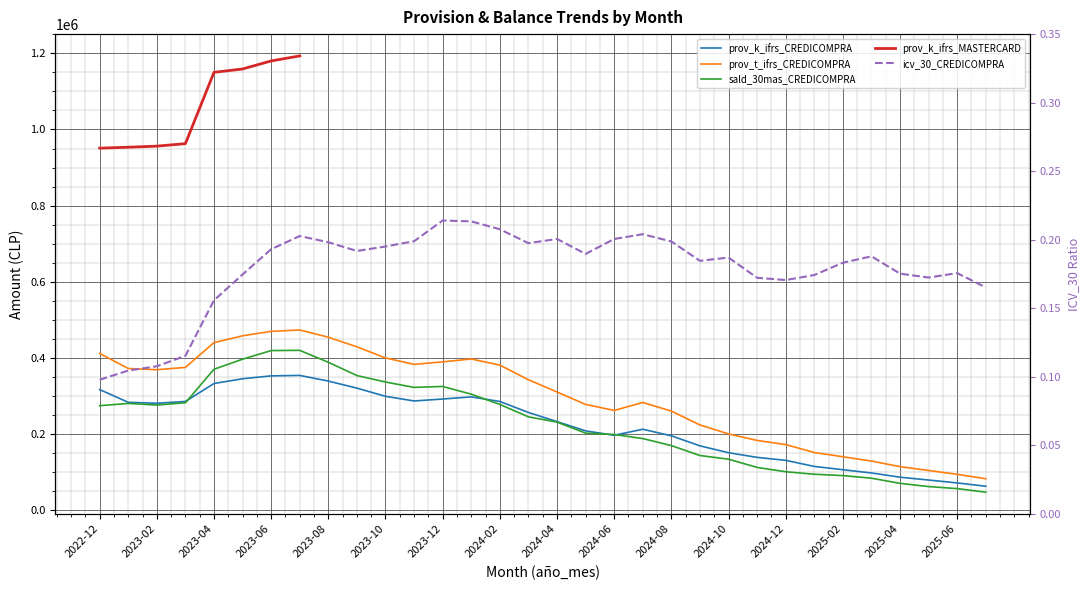

What is the value of the icv_30_CREDICOMPRA point at the 13th from the left?

0.2